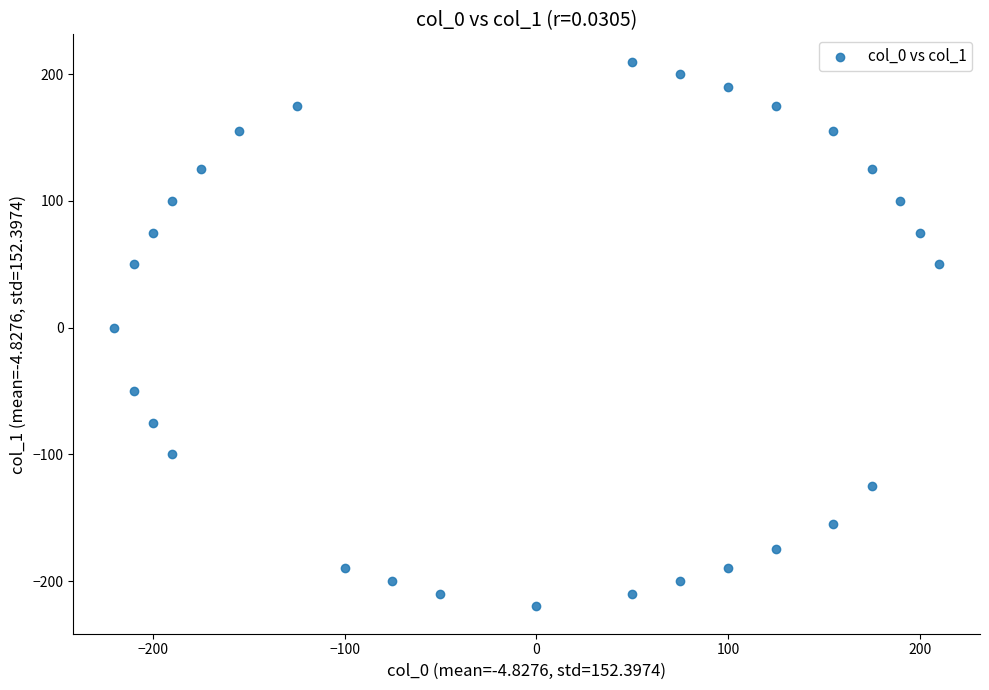

What is the range of X values (max minus min)?

430